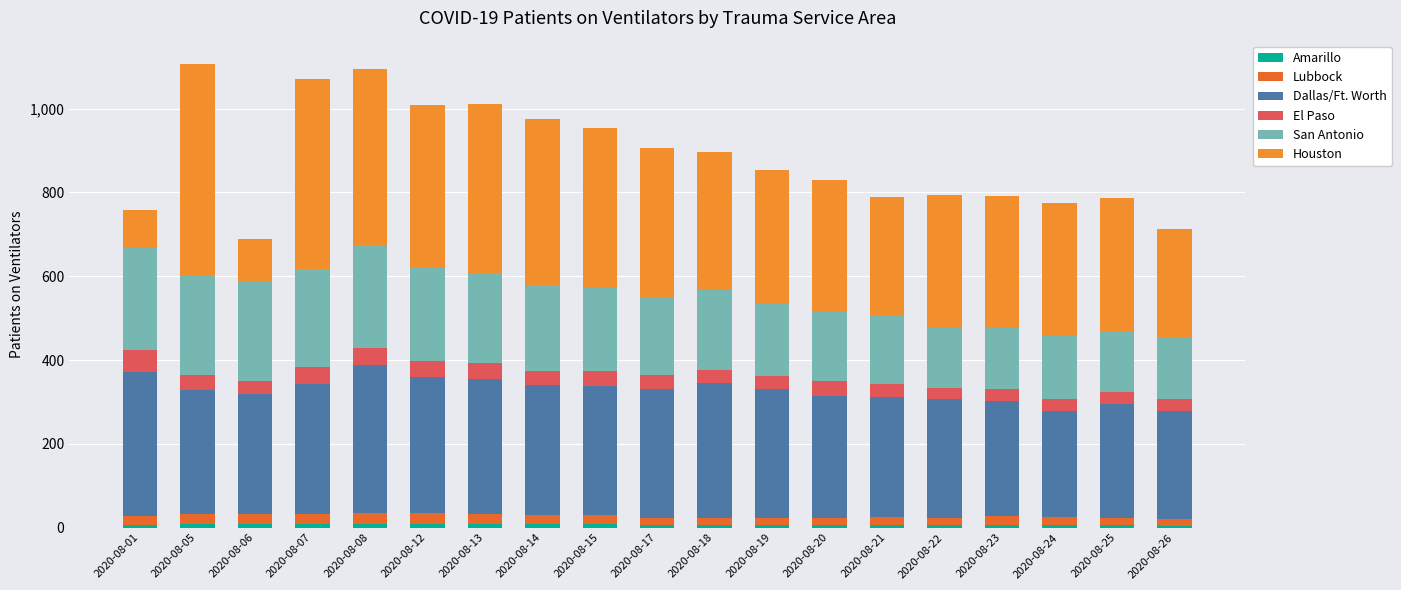

What is the sum of the San Antonio values at 2020-08-06 and 2020-08-26?

384